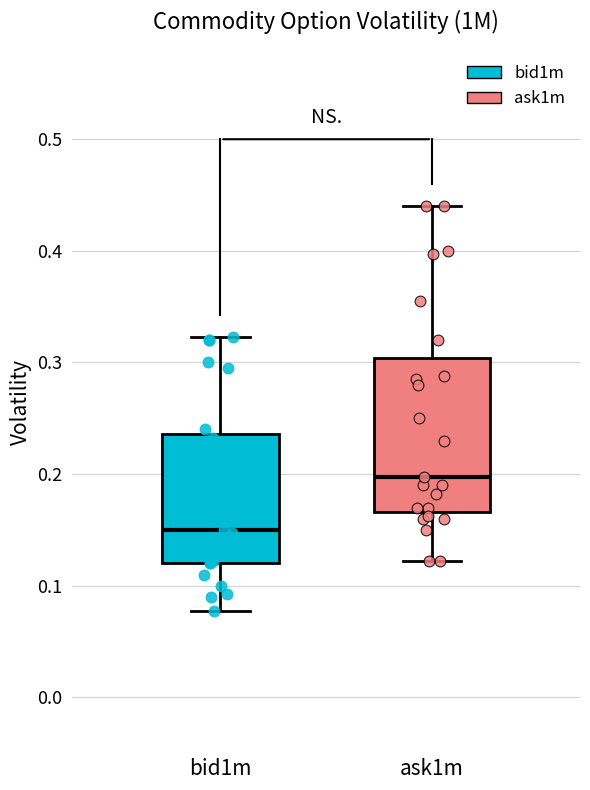

Reading left to right, read every box against the y-axis: the position of its median line, the range the box covers, and the ends of its whiskers. The values are not printed on the chart, so give them approximately, as read against the axis.

bid1m: median 0.15, box 0.12 to 0.24, whiskers 0.08 to 0.32
ask1m: median 0.20, box 0.17 to 0.30, whiskers 0.12 to 0.44